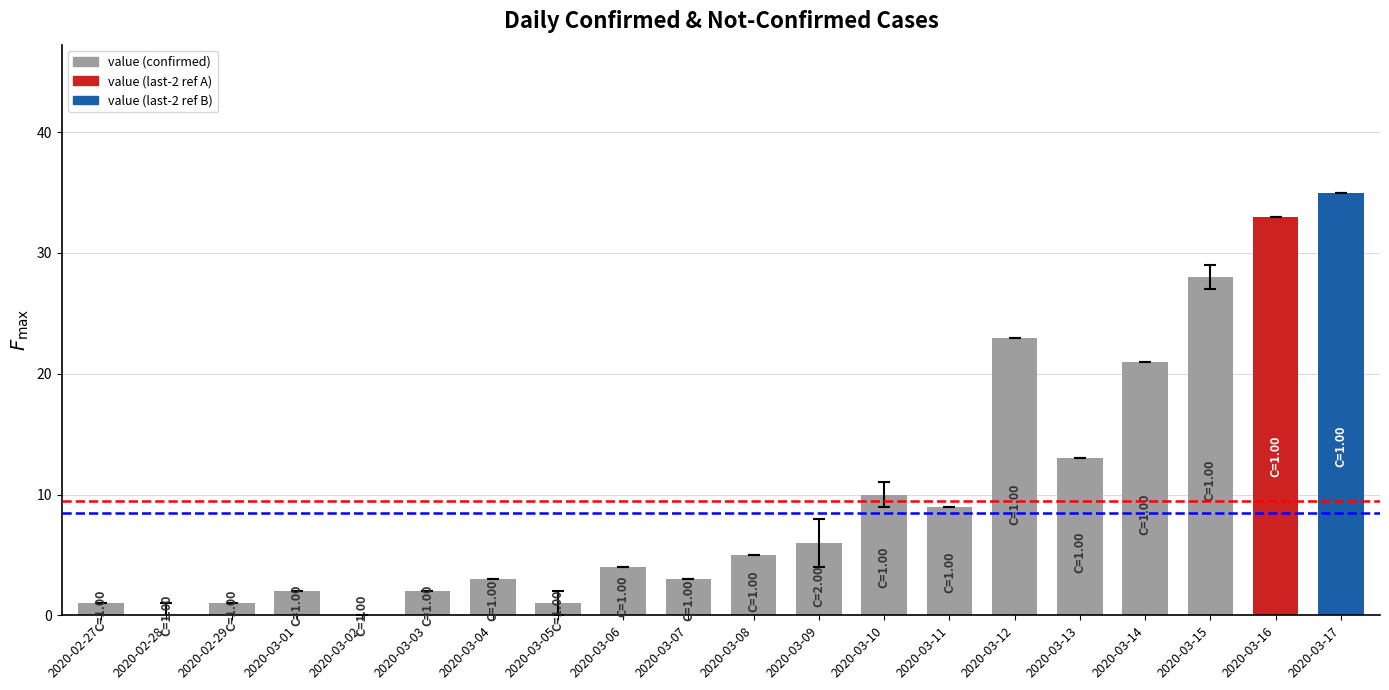

Is it true that the value at 2020-02-28 is 0?

True